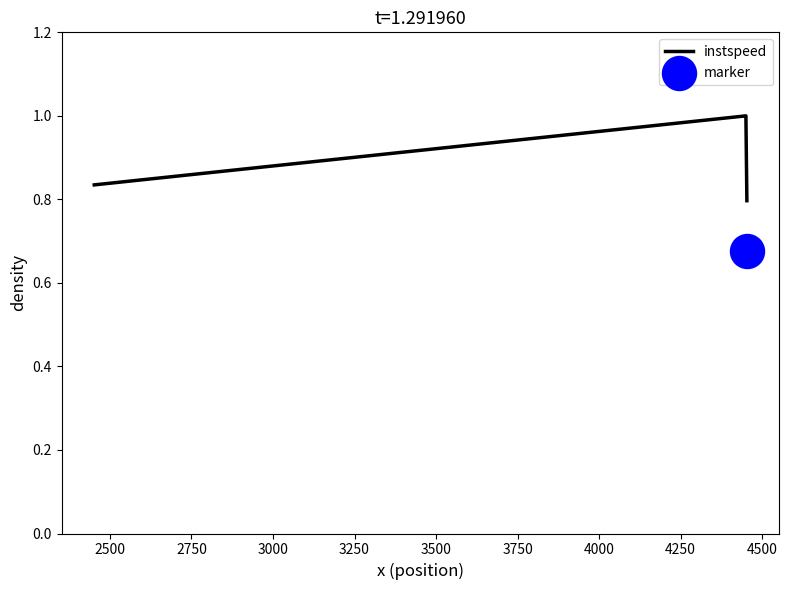

What is the maximum value for instspeed?

1.0